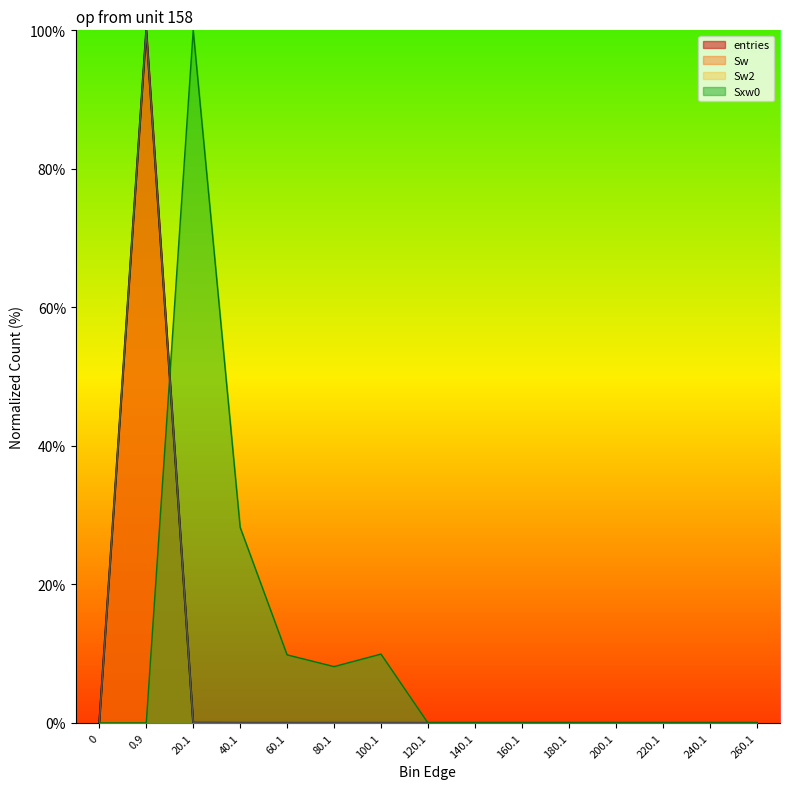

Reading left to right, extract all data points from this chart.

entries: 0.0	100.0	0.0	0.0	0.0	0.0	0.0	0.0	0.0	0.0	0.0	0.0	0.0	0.0	0.0
Sw: 0.0	100.0	0.0	0.0	0.0	0.0	0.0	0.0	0.0	0.0	0.0	0.0	0.0	0.0	0.0
Sw2: 0.0	100.0	0.0	0.0	0.0	0.0	0.0	0.0	0.0	0.0	0.0	0.0	0.0	0.0	0.0
Sxw0: 0.0	0.0	100.0	28.2	9.8	8.1	9.9	0.0	0.0	0.0	0.0	0.0	0.0	0.0	0.0